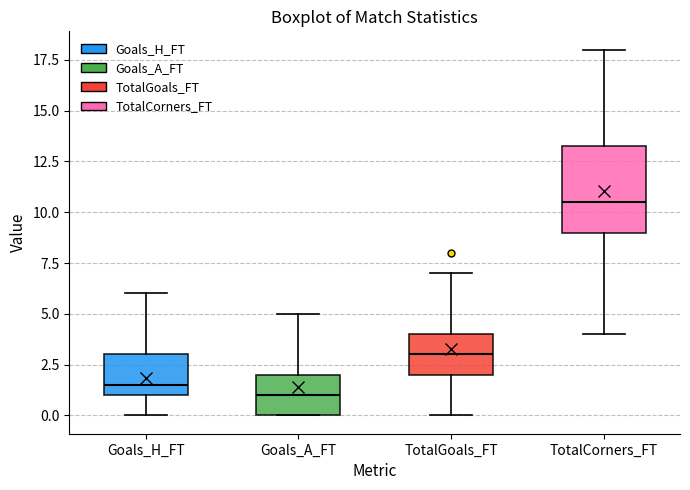

Reading left to right, transcribe this box plot: for each box, give where its median line is, the range the box spans, and where its two whiskers end, as read against the y-axis. The values are not printed on the chart, so give them approximately, as read against the axis.

Goals_H_FT: median 1.5, box 1.0 to 3.0, whiskers 0.0 to 6.0
Goals_A_FT: median 1.0, box 0.0 to 2.0, whiskers 0.0 to 5.0
TotalGoals_FT: median 3.0, box 2.0 to 4.0, whiskers 0.0 to 7.0
TotalCorners_FT: median 10.5, box 9.0 to 13.5, whiskers 4.0 to 18.0